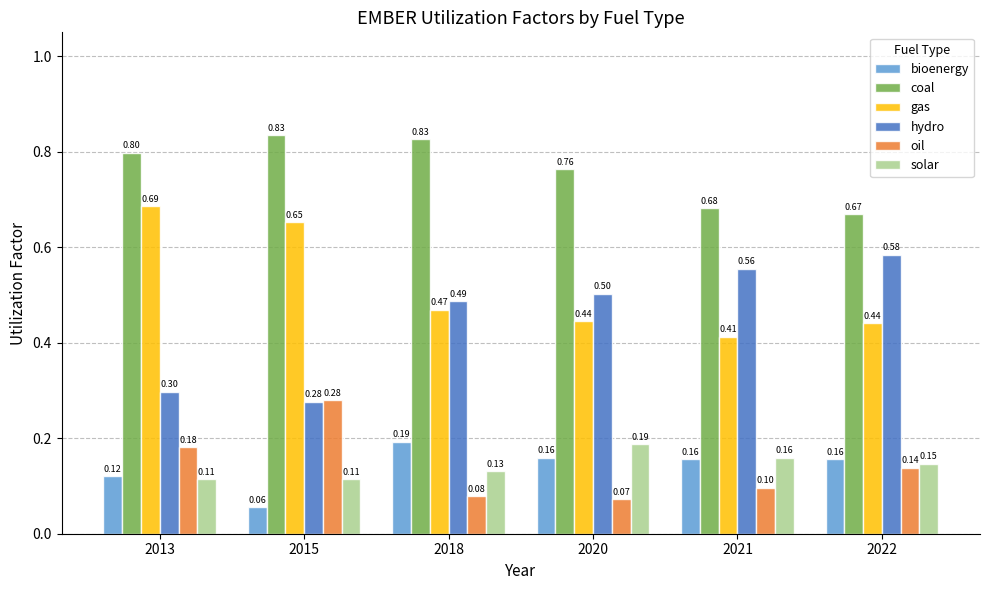

The value of coal at 2015 is 0.8. True or false?

True